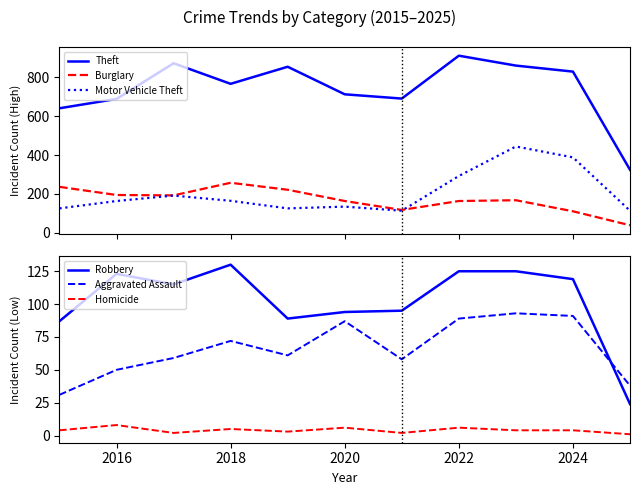

True or false: Robbery and Homicide cross at least once.

False